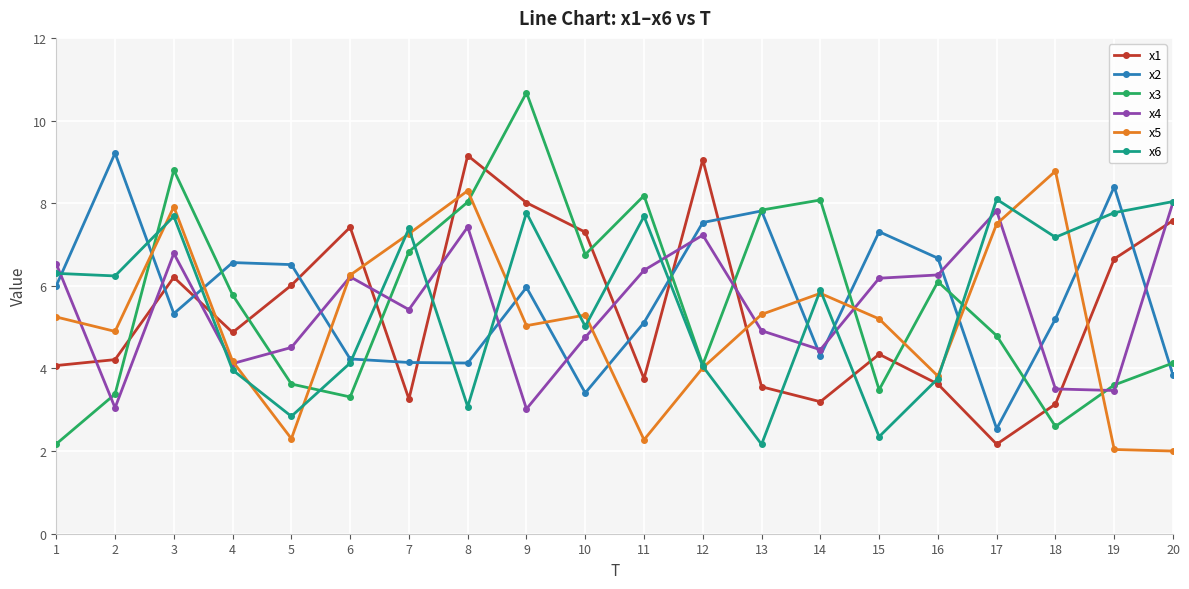

Does the chart have visible grid lines?

Yes